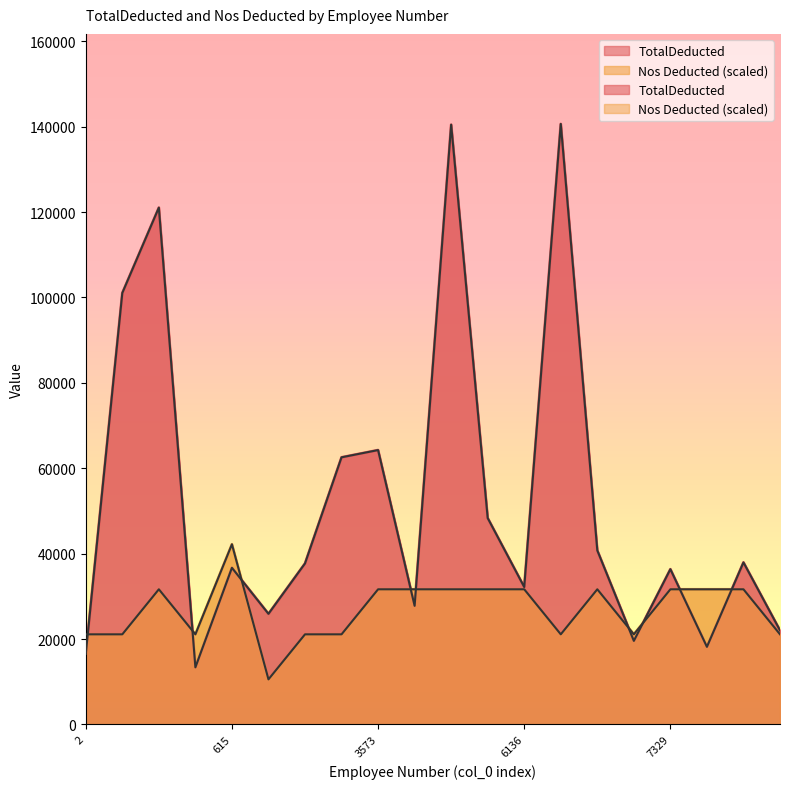

How many intersections are there between Nos Deducted and TotalDeducted?

9